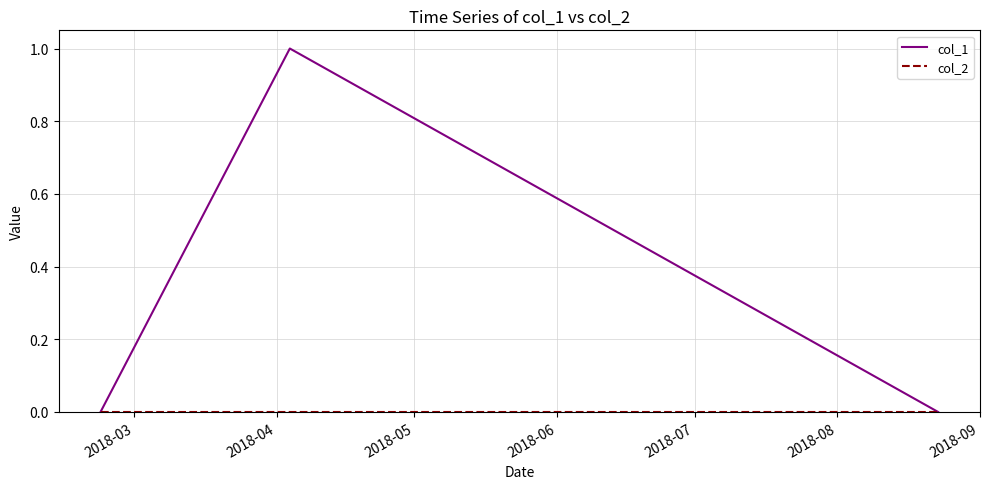

Which series has the largest range (max minus min)?

col_1